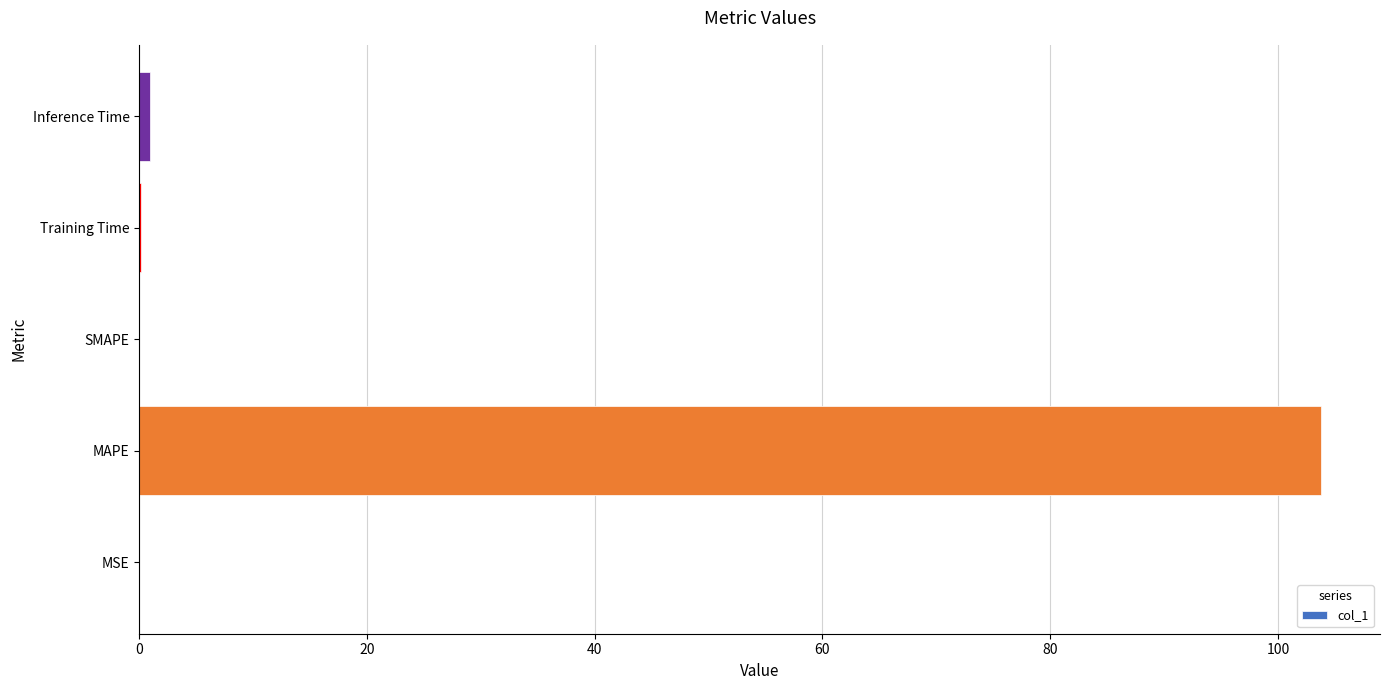

Which label corresponds to the largest value in the chart?

MAPE